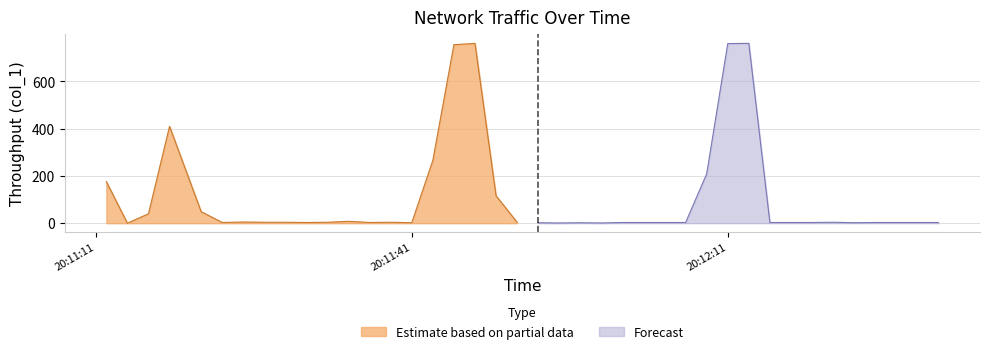

Reading left to right, transcribe all the data shown in this chart.

2019-06-23 20:11:12=175.8	2019-06-23 20:11:14=0.0	2019-06-23 20:11:16=40.0	2019-06-23 20:11:18=409.6	2019-06-23 20:11:21=48.9	2019-06-23 20:11:23=3.0	2019-06-23 20:11:25=5.0	2019-06-23 20:11:27=4.0	2019-06-23 20:11:29=4.0	2019-06-23 20:11:31=3.0	2019-06-23 20:11:33=4.0	2019-06-23 20:11:35=8.0	2019-06-23 20:11:37=3.0	2019-06-23 20:11:39=4.0	2019-06-23 20:11:41=2.0	2019-06-23 20:11:43=266.0	2019-06-23 20:11:45=754.9	2019-06-23 20:11:47=760.4	2019-06-23 20:11:49=116.0	2019-06-23 20:11:51=4.0	2019-06-23 20:11:53=2.0	2019-06-23 20:11:55=1.0	2019-06-23 20:11:57=2.0	2019-06-23 20:11:59=1.0	2019-06-23 20:12:01=3.0	2019-06-23 20:12:03=3.0	2019-06-23 20:12:05=3.0	2019-06-23 20:12:07=3.0	2019-06-23 20:12:09=208.9	2019-06-23 20:12:11=759.5	2019-06-23 20:12:13=760.5	2019-06-23 20:12:15=3.0	2019-06-23 20:12:17=3.0	2019-06-23 20:12:19=3.0	2019-06-23 20:12:21=4.0	2019-06-23 20:12:23=2.0	2019-06-23 20:12:25=3.0	2019-06-23 20:12:27=3.0	2019-06-23 20:12:29=3.0	2019-06-23 20:12:31=3.0